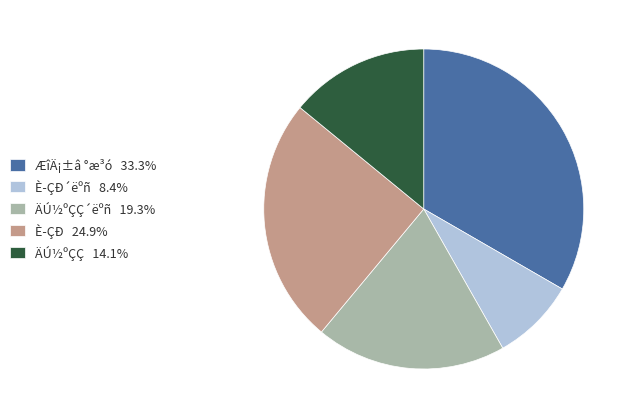

What is the ratio of the value at ÄÚ½ºÇÇ 14.1% to the value at ÆîÄ¡±â °æ³ó 33.3%?

0.4